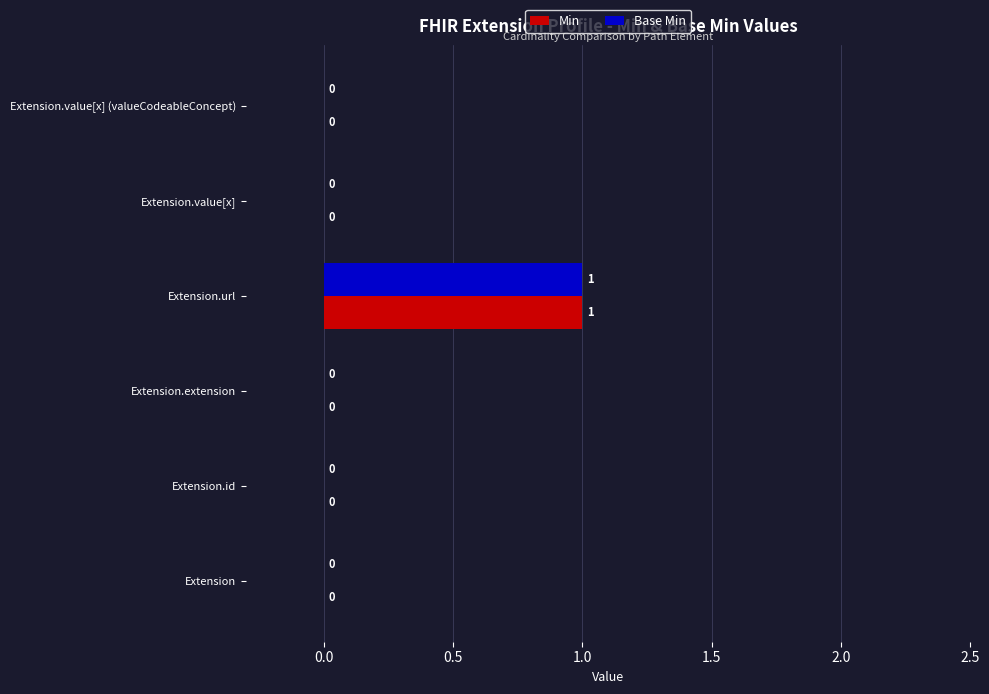

At which category is the sum across all series the highest?

Extension.url